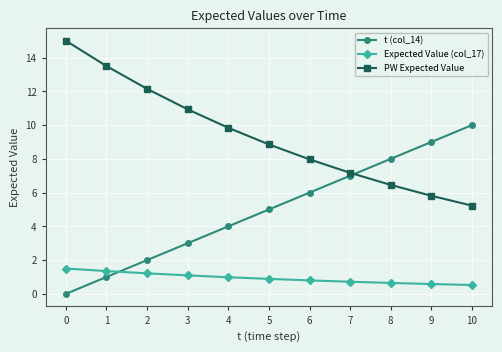

True or false: t (col_14) has more than 1 interior local peaks.

False